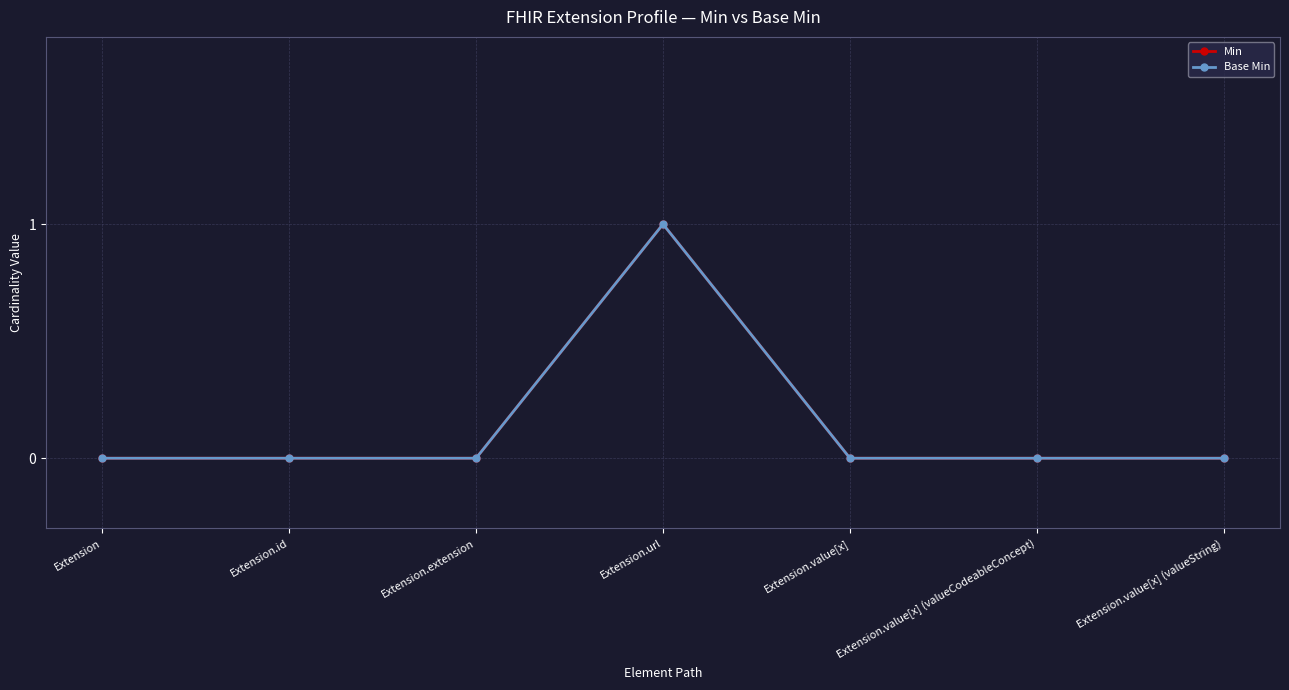

What is the sum of all Base Min values?

1